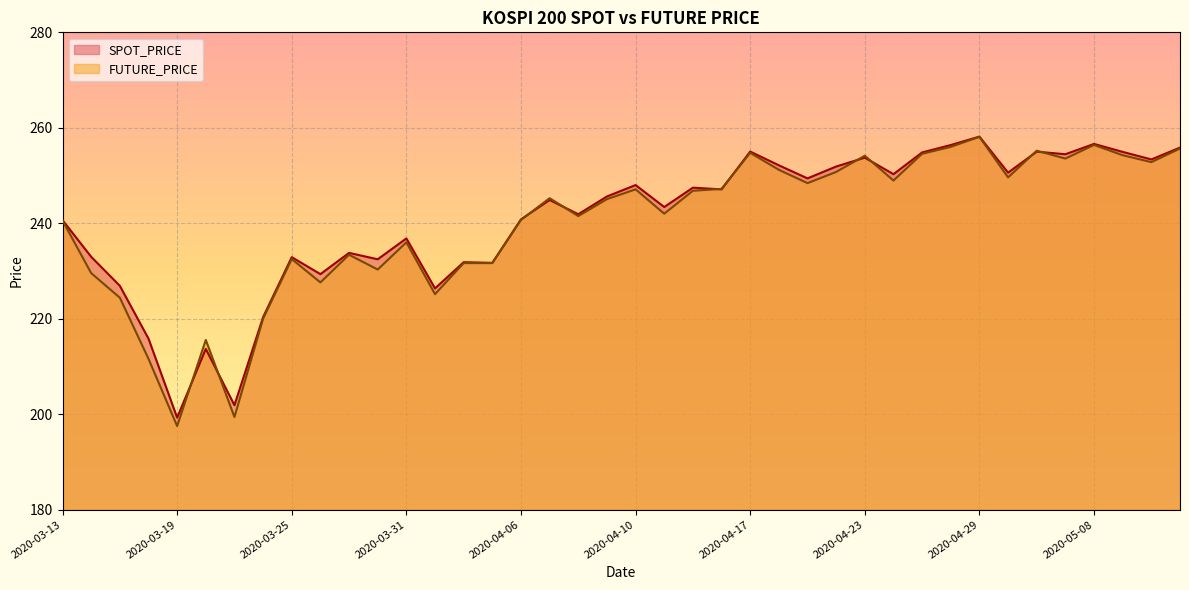

True or false: FUTURE_PRICE has a value of 383.3 at 2020-03-16.

False